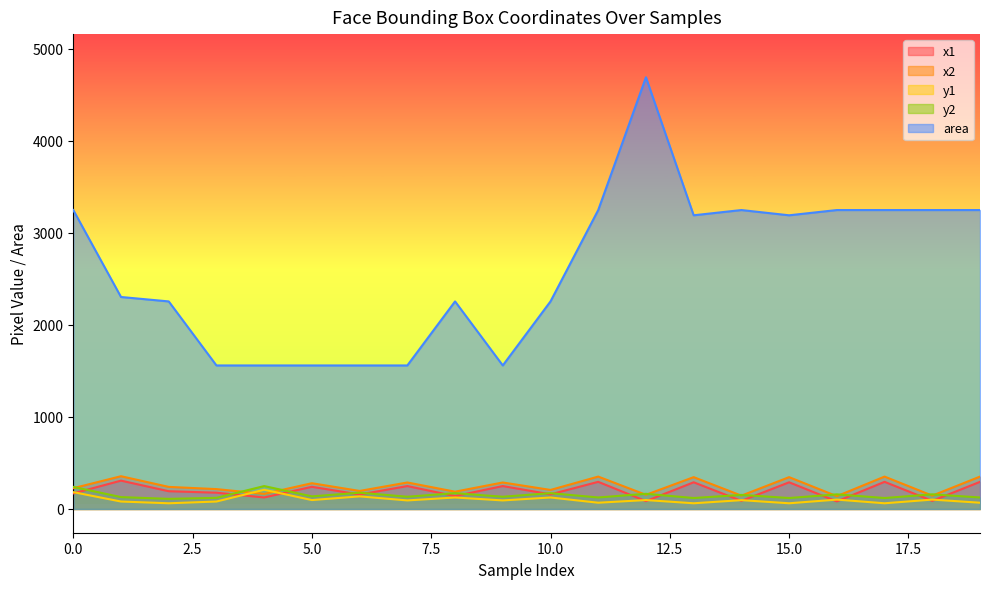

Where is the first local minimum for y1?

2